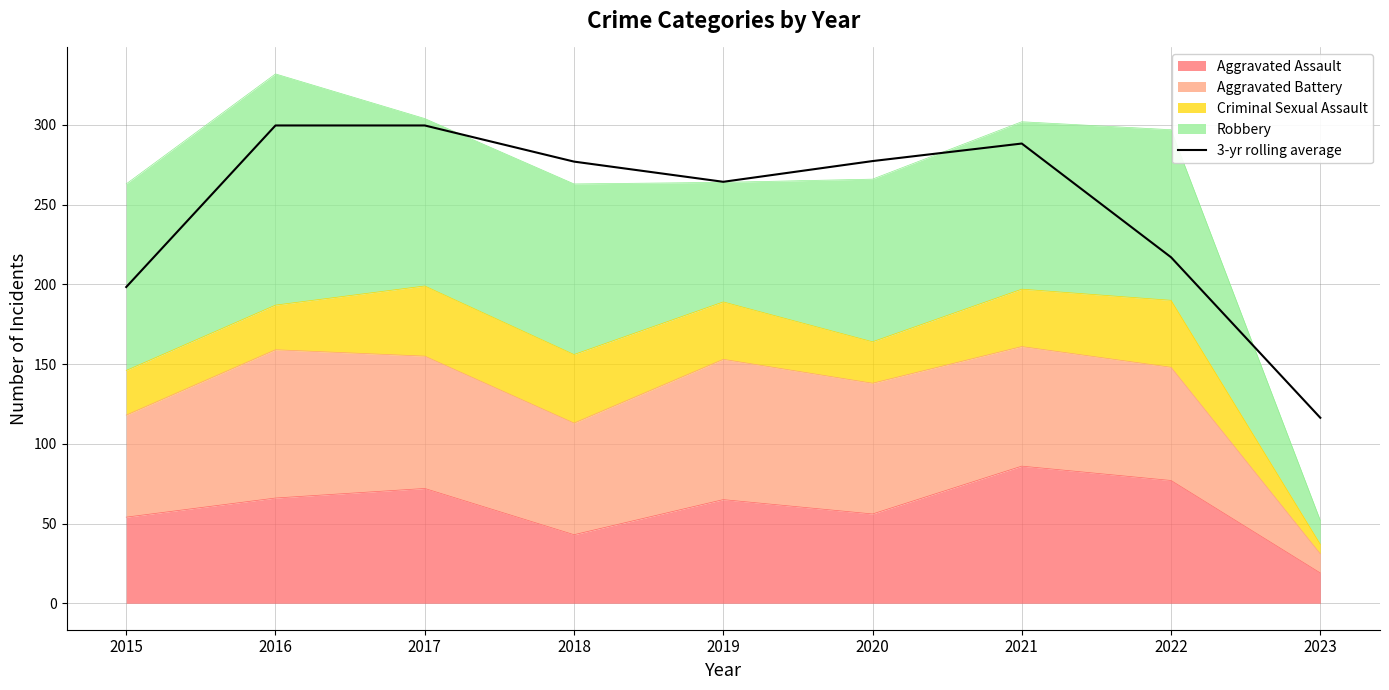

The chart shows a value of 82.7 at 2019. True or false?

False